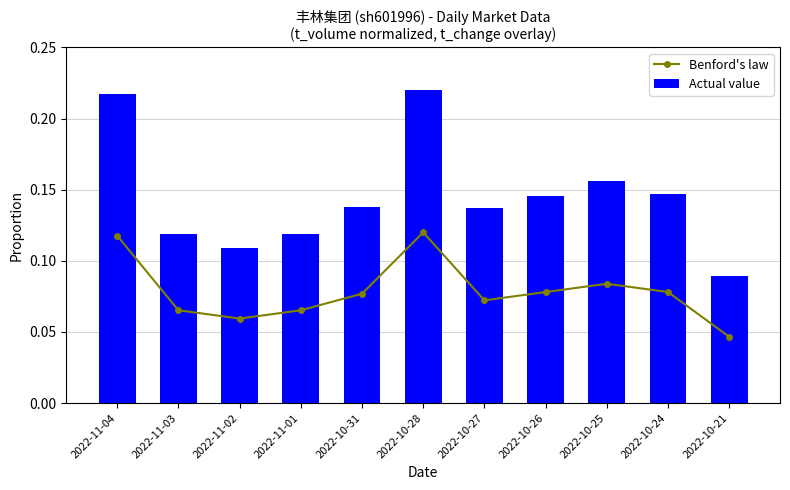

Reading right to left, list all the values displayed in this chart.

Benford's law: 0.0	0.1	0.1	0.1	0.1	0.1	0.1	0.1	0.1	0.1	0.1
Actual value: 0.1	0.1	0.2	0.1	0.1	0.2	0.1	0.1	0.1	0.1	0.2